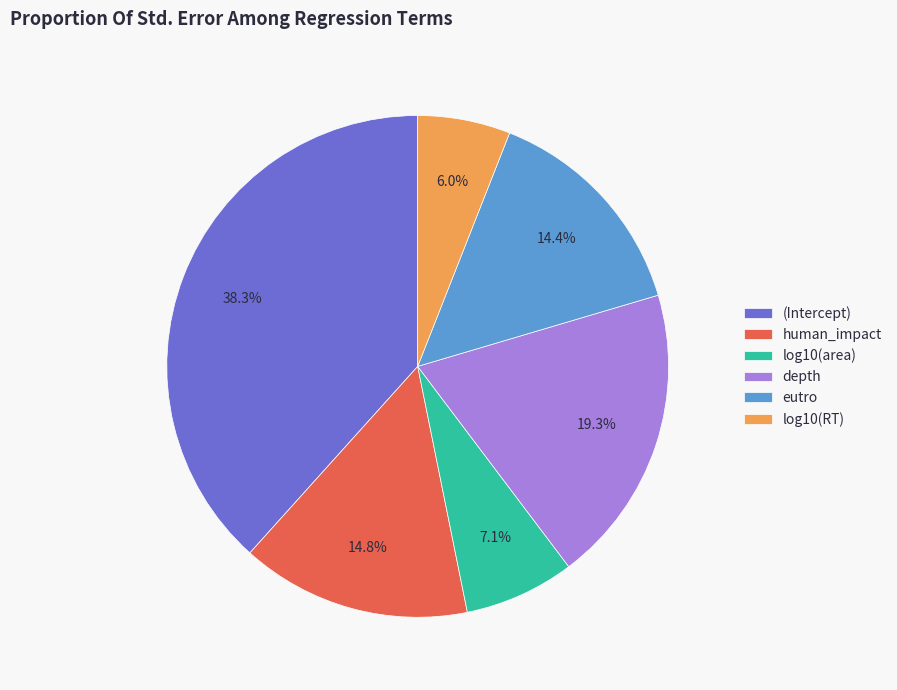

True or false: depth accounts for 19% of the total.

True